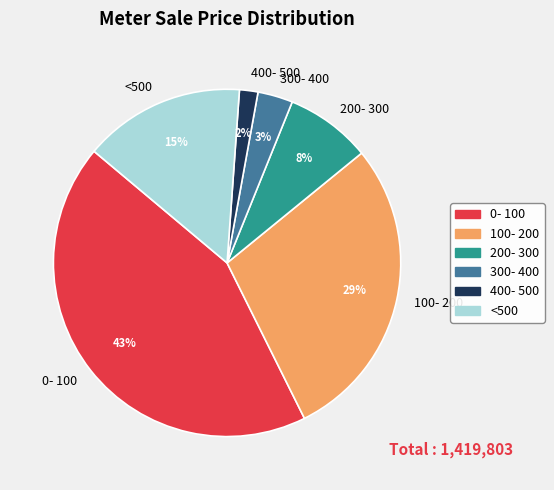

Rank the categories by value from lowest to highest.

400- 500, 300- 400, 200- 300, <500, 100- 200, 0- 100